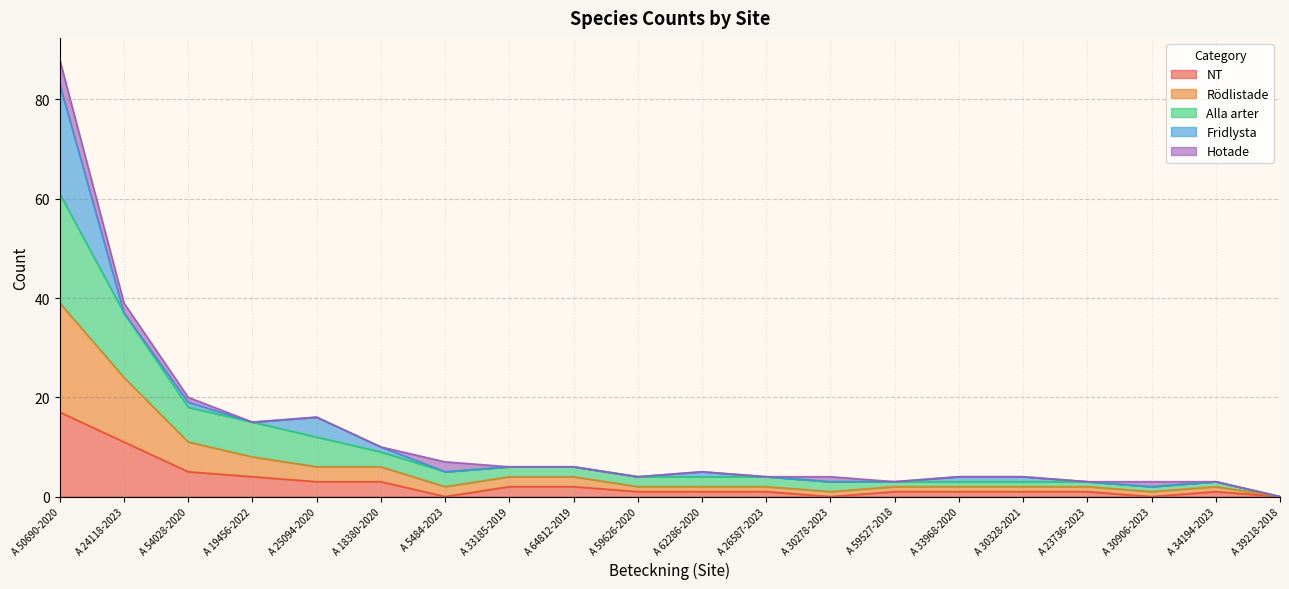

What is the value of the Rödlistade point at the 7th from the left?

2